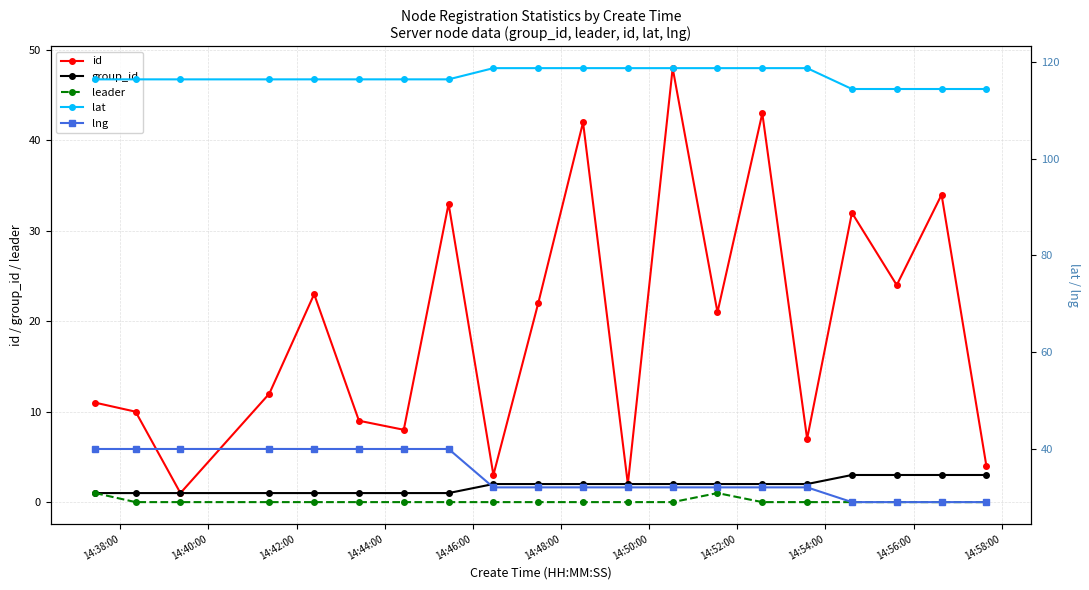

Reading left to right, transcribe all the data shown in this chart.

id: 11.0	10.0	1.0	12.0	23.0	9.0	8.0	33.0	3.0	22.0	42.0	2.0	48.0	21.0	43.0	7.0	32.0	24.0	34.0	4.0
group_id: 1.0	1.0	1.0	1.0	1.0	1.0	1.0	1.0	2.0	2.0	2.0	2.0	2.0	2.0	2.0	2.0	3.0	3.0	3.0	3.0
leader: 1.0	0.0	0.0	0.0	0.0	0.0	0.0	0.0	0.0	0.0	0.0	0.0	0.0	1.0	0.0	0.0	0.0	0.0	0.0	0.0
lat: 116.5	116.5	116.5	116.5	116.5	116.5	116.5	116.5	118.8	118.8	118.8	118.8	118.8	118.8	118.8	118.8	114.5	114.5	114.5	114.5
lng: 39.9	39.9	39.9	39.9	39.9	39.9	39.9	39.9	32.0	32.0	32.0	32.0	32.0	32.0	32.0	32.0	28.9	28.9	28.9	28.9